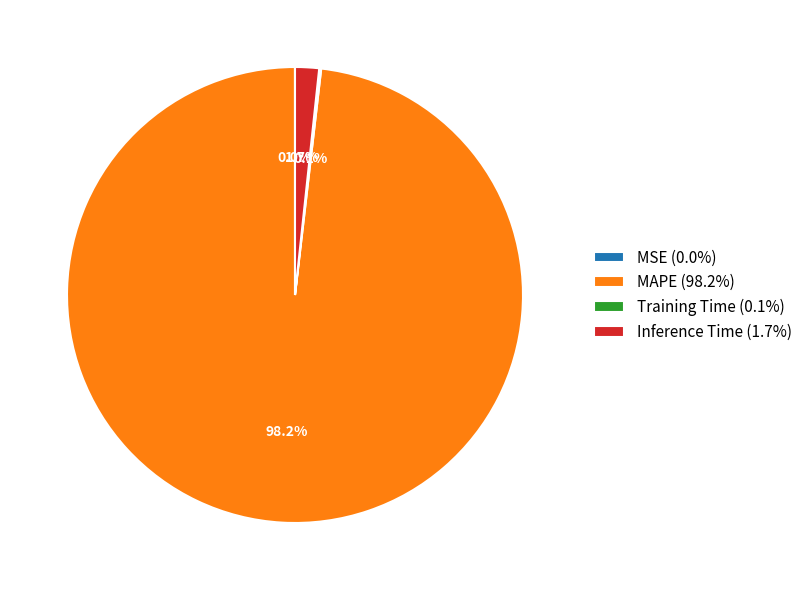

Does MAPE (98.2%) account for over 50% of the chart?

Yes